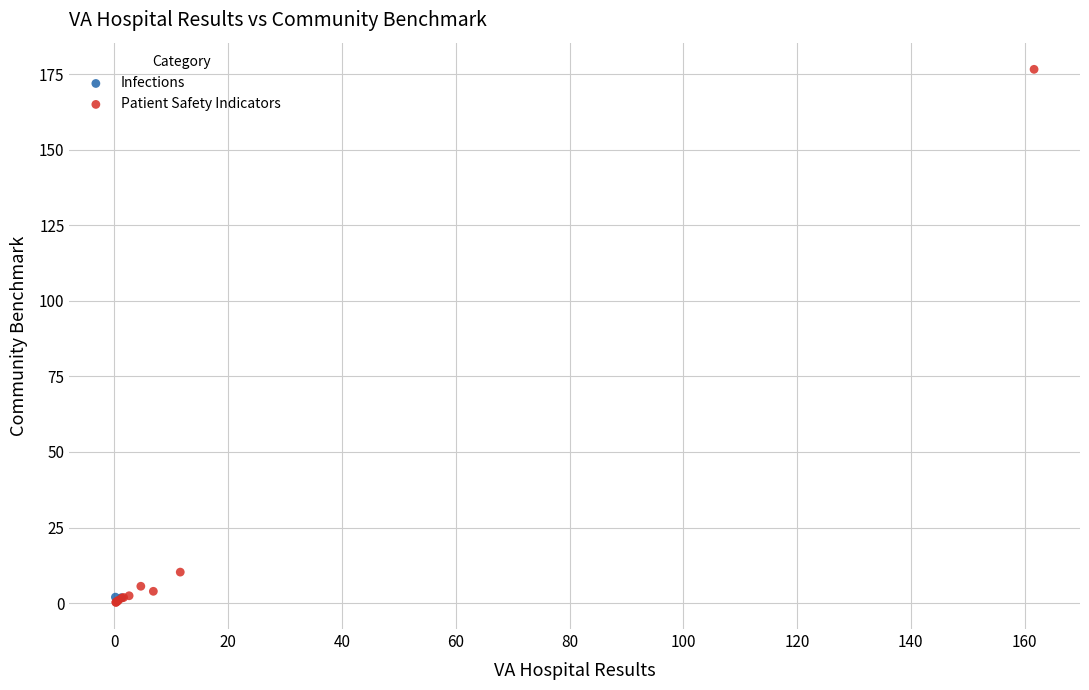

What are all the series names shown in the legend?

Infections, Patient Safety Indicators